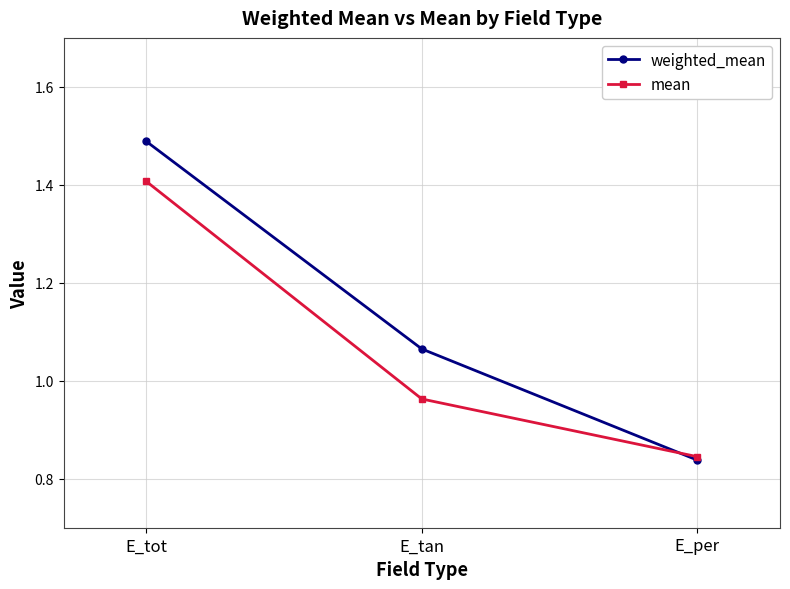

Rank the series by their average value, from highest to lowest.

weighted_mean, mean